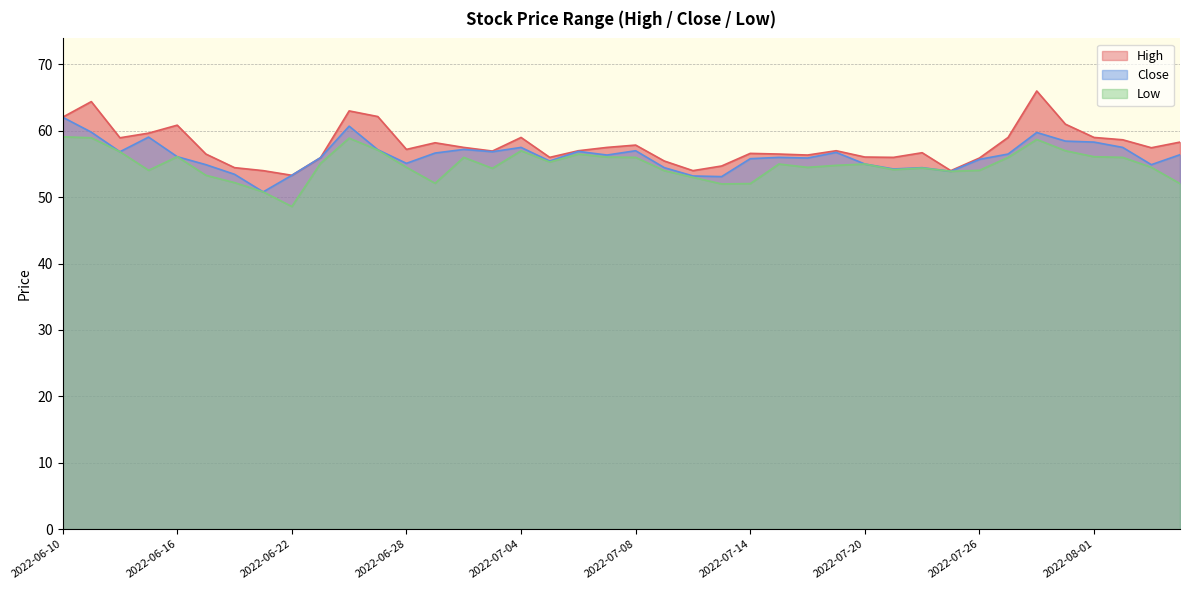

Reading left to right, what are all the values shown in this chart?

High: 62.0	64.4	59.0	59.6	60.9	56.5	54.5	54.0	53.3	56.0	63.0	62.1	57.2	58.2	57.5	57.0	59.0	56.0	57.0	57.5	57.9	55.5	54.0	54.7	56.6	56.5	56.4	57.0	56.0	56.0	56.7	54.0	55.9	59.0	66.0	61.0	59.0	58.6	57.5	58.3
Close: 62.0	59.8	56.9	59.0	56.1	54.9	53.5	50.8	53.3	56.0	60.7	57.1	55.1	56.6	57.2	56.9	57.5	55.5	56.9	56.4	57.0	54.5	53.2	53.1	55.8	56.0	55.9	56.8	55.0	54.2	54.5	53.9	55.7	56.5	59.8	58.5	58.3	57.5	54.9	56.4
Low: 59.1	59.0	56.9	54.0	56.1	53.3	52.2	50.8	48.6	55.1	58.9	57.1	54.5	52.1	56.0	54.4	57.0	55.3	56.5	56.0	56.0	54.0	53.0	52.0	52.0	55.0	54.5	54.8	55.0	54.1	54.4	53.9	54.0	56.0	58.7	57.0	56.1	56.0	54.5	52.0